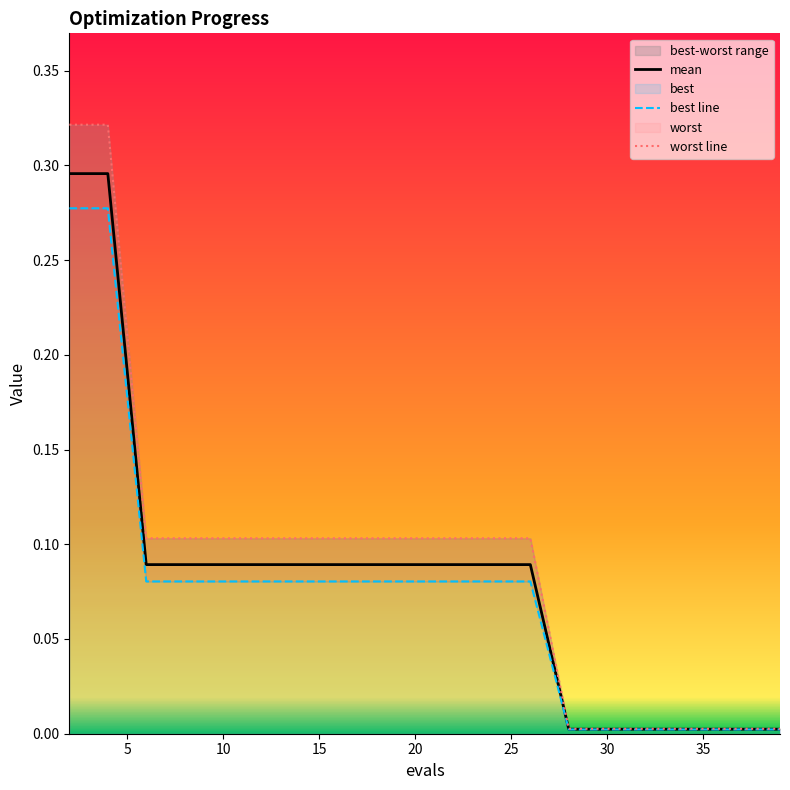

True or false: worst line has a value of 0.5 at 0.

False